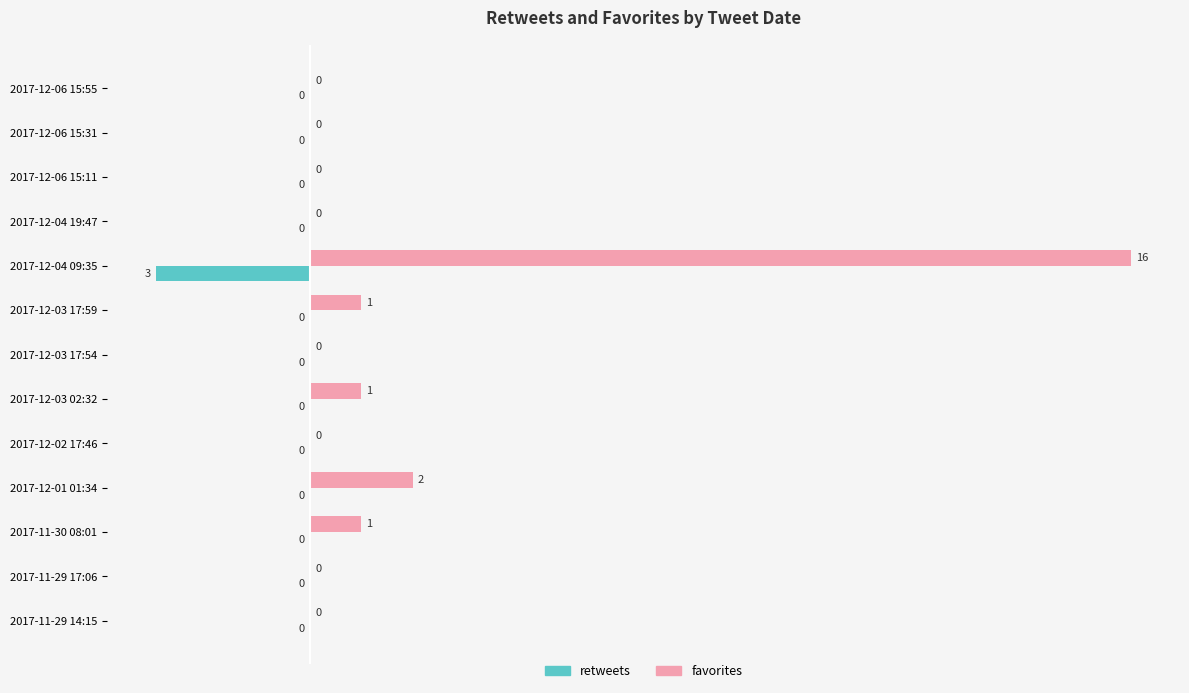

How many retweets values are between 0 and 1?

12